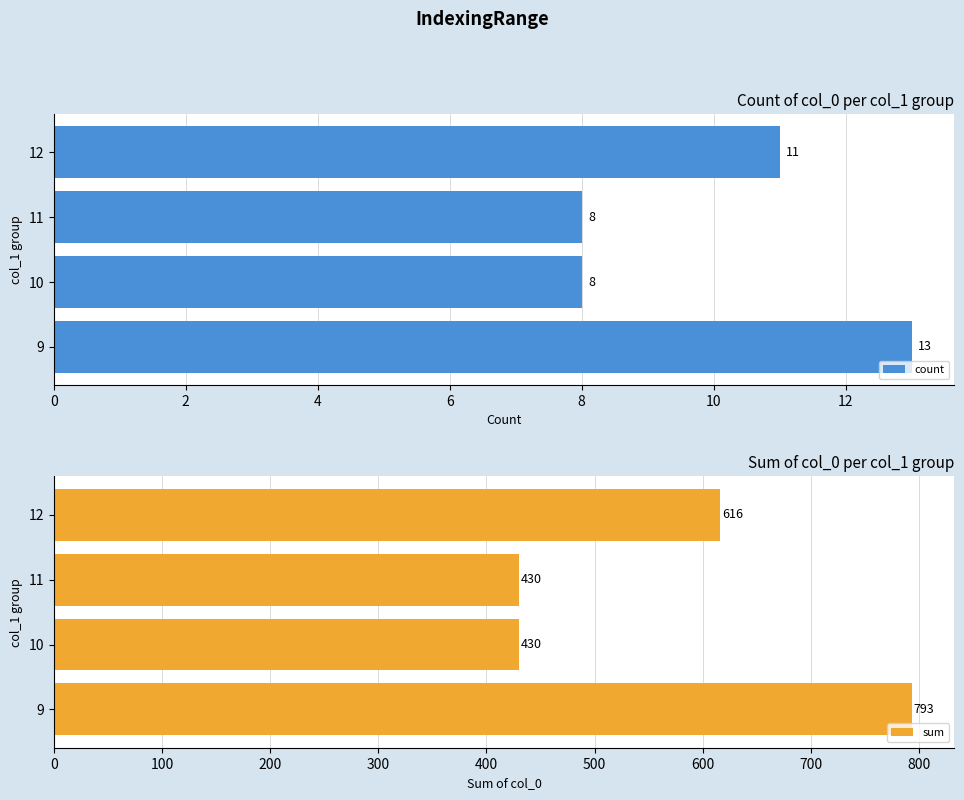

What is the average value of the sum series?

567